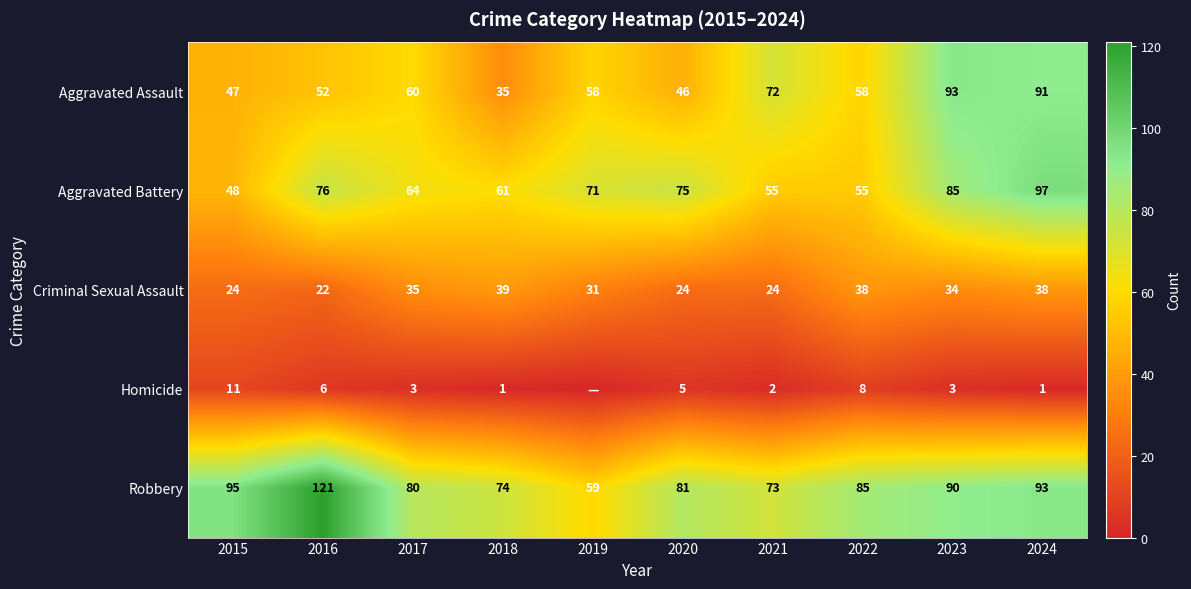

Between 2018 and 2023, which is larger?

2023